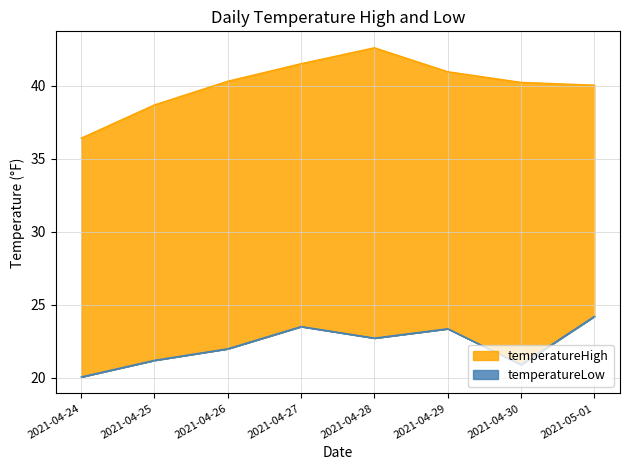

What is the total value across all series at 2021-05-01?

64.2